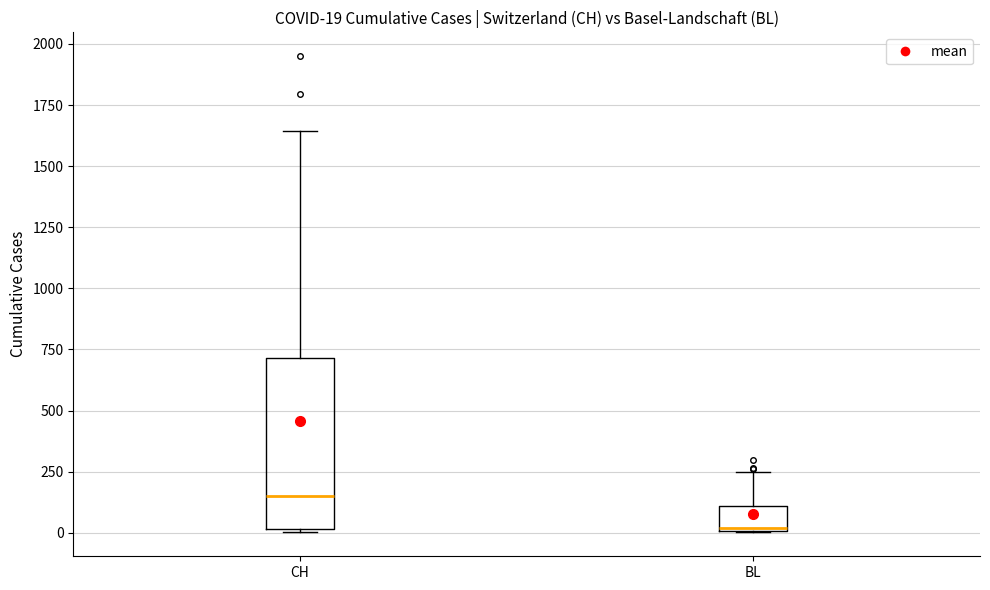

Which box's median line is the highest?

CH